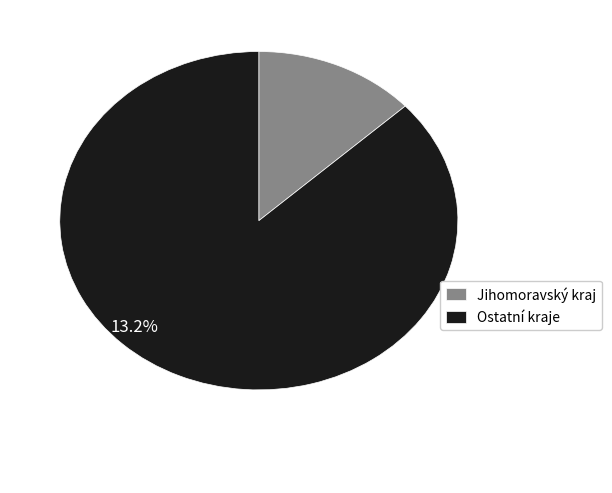

Is it true that Jihomoravský kraj is 24% of the pie?

False